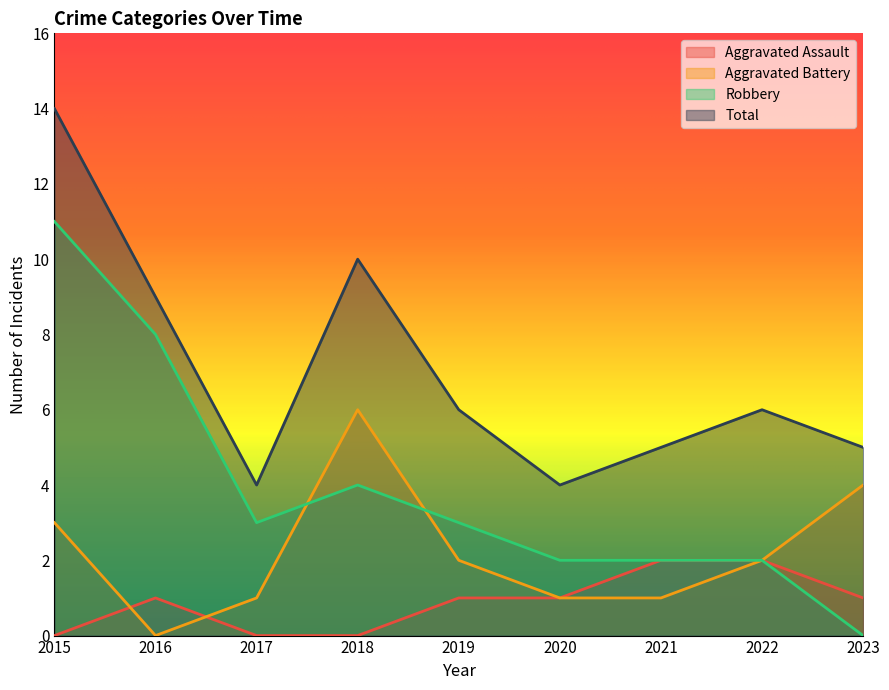

What is the difference between the Robbery values at 2015 and 2020?

9